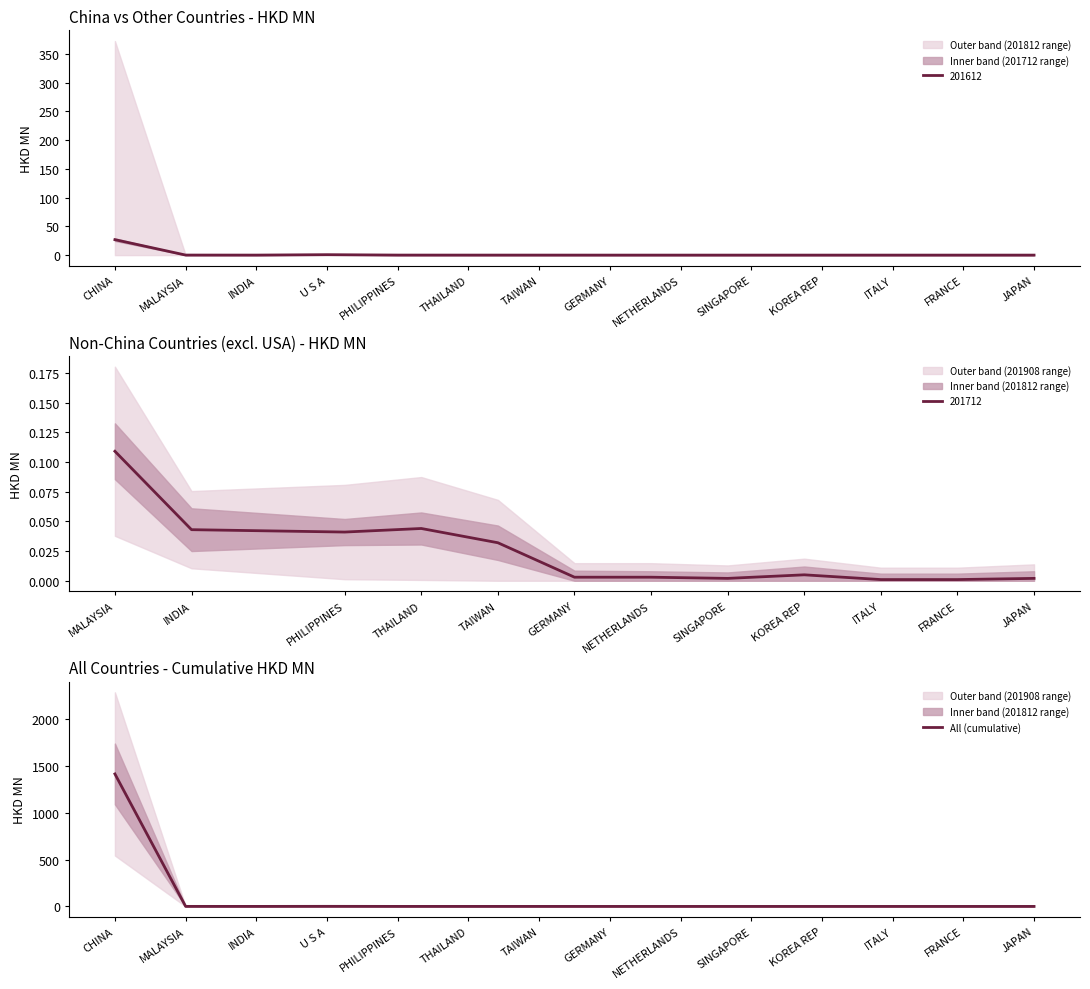

Is this an area chart (filled region under the line)?

No